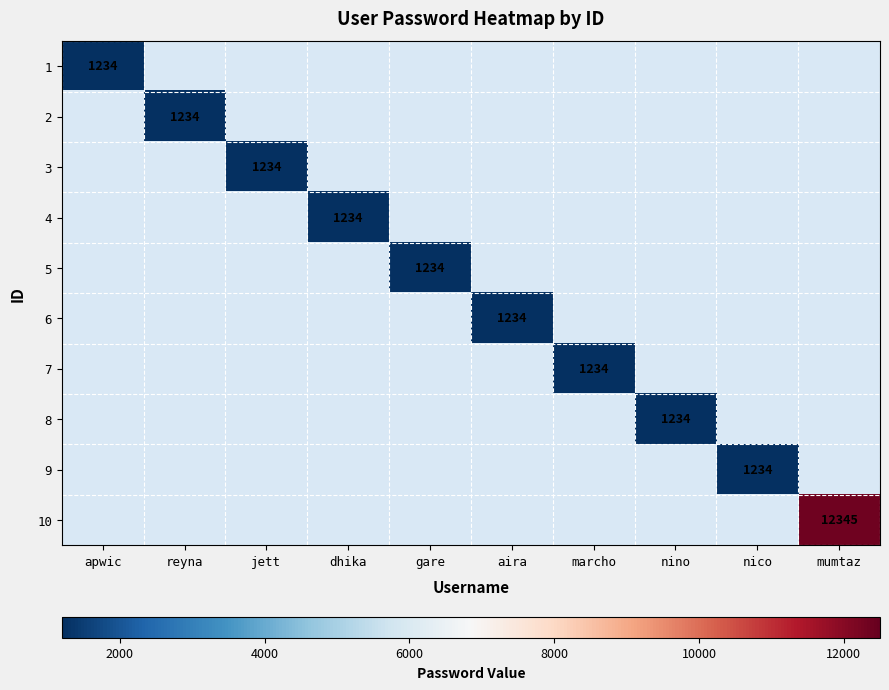

True or false: 5 has a value of 1234 at gare.

True